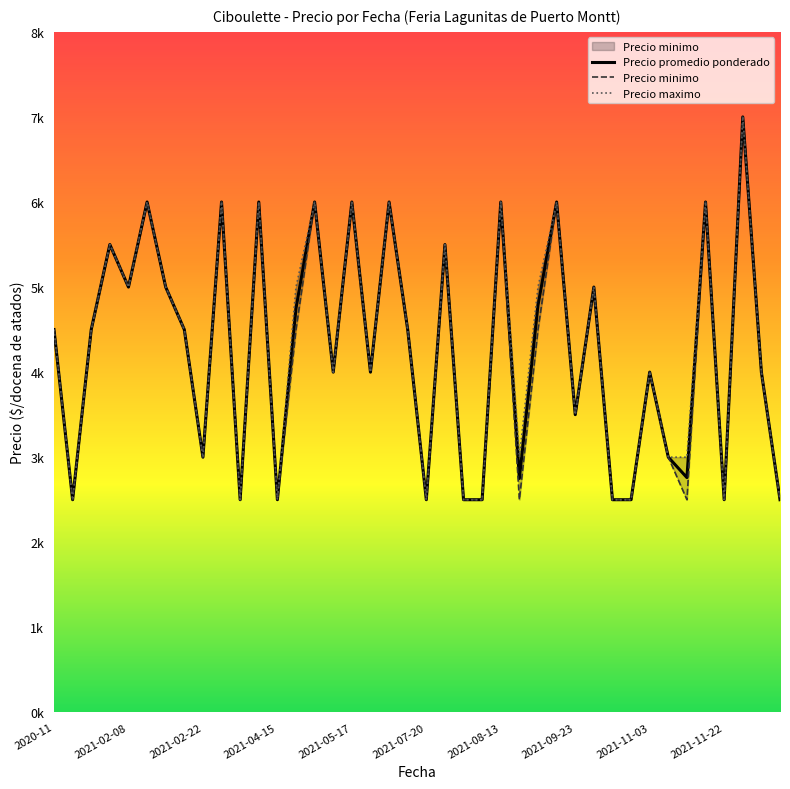

What is the label of the 40th point from the right?

2020-11